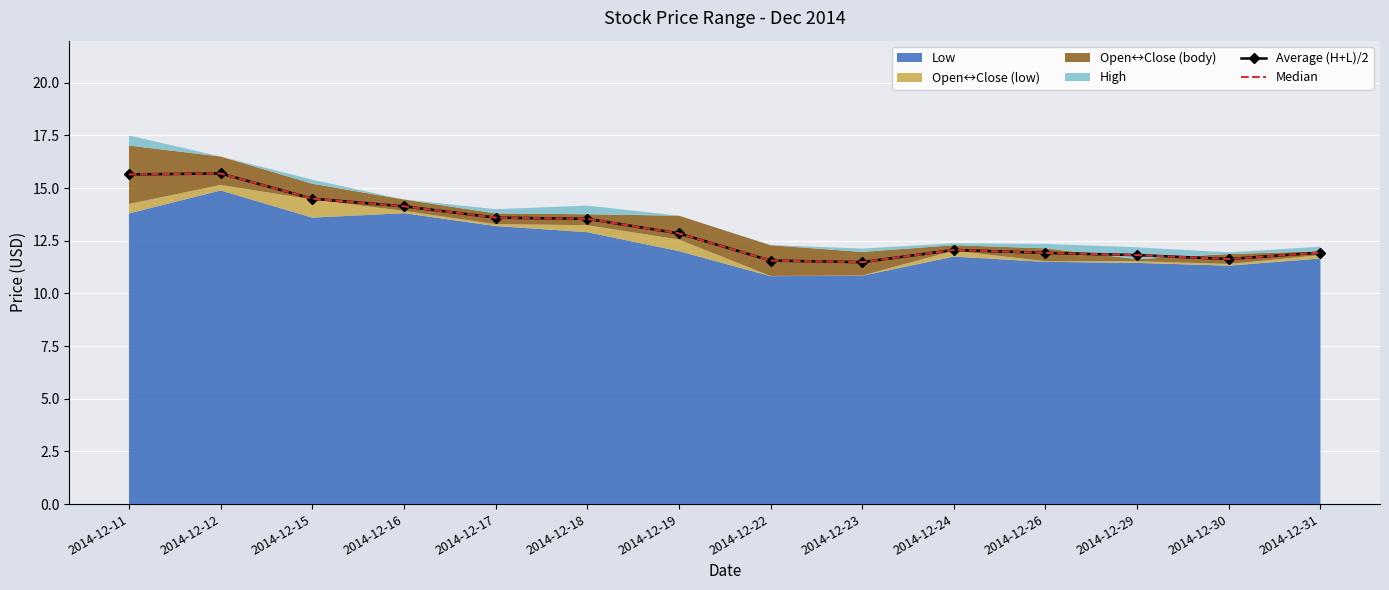

At which label is Average (H+L)/2 closest to 13?

2014-12-19